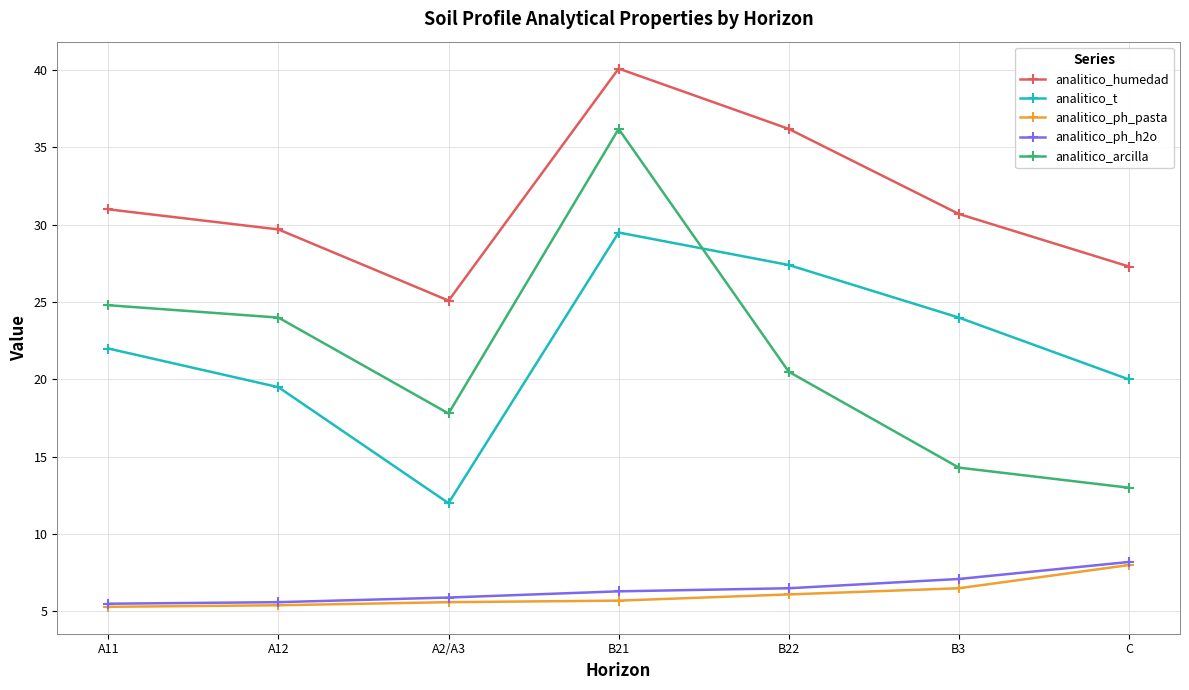

True or false: analitico_ph_h2o and analitico_humedad cross at least once.

False